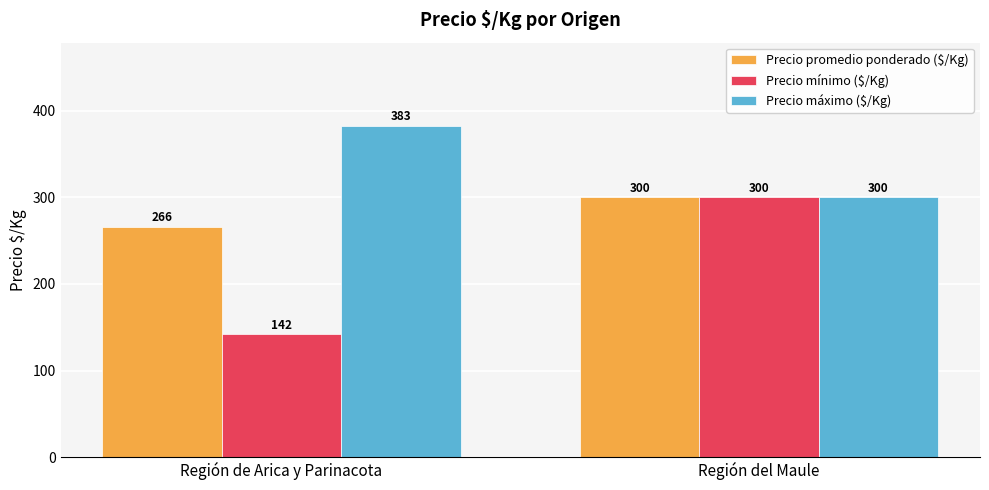

What is the sum of all Precio promedio ponderado ($/Kg) values?

566